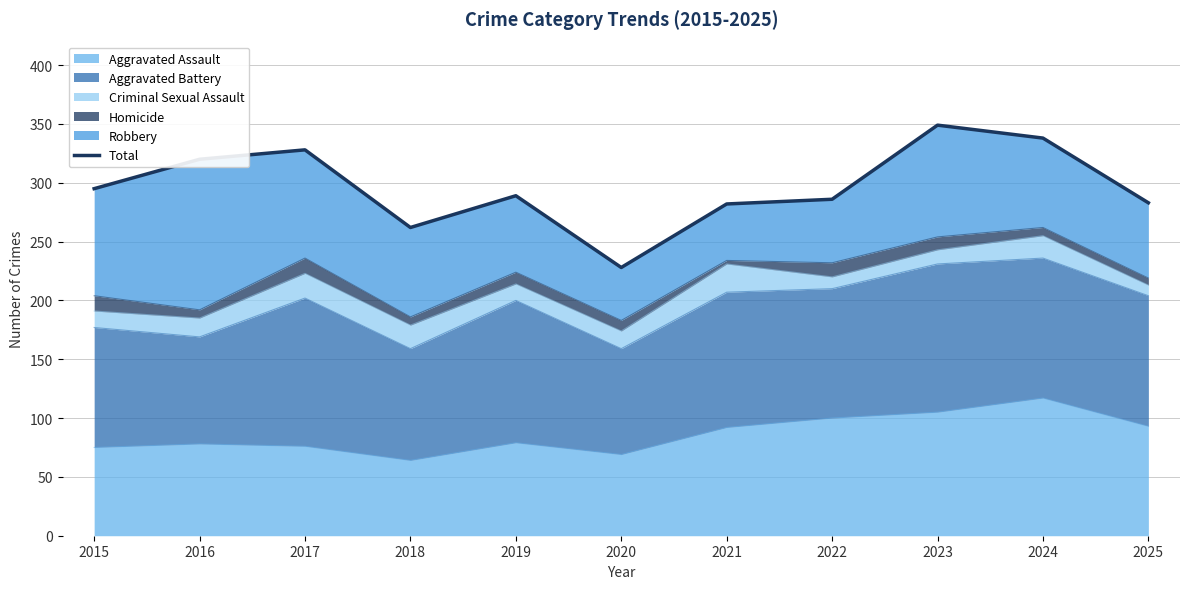

Rank the categories by value from lowest to highest.

2020, 2018, 2021, 2025, 2022, 2019, 2015, 2016, 2017, 2024, 2023